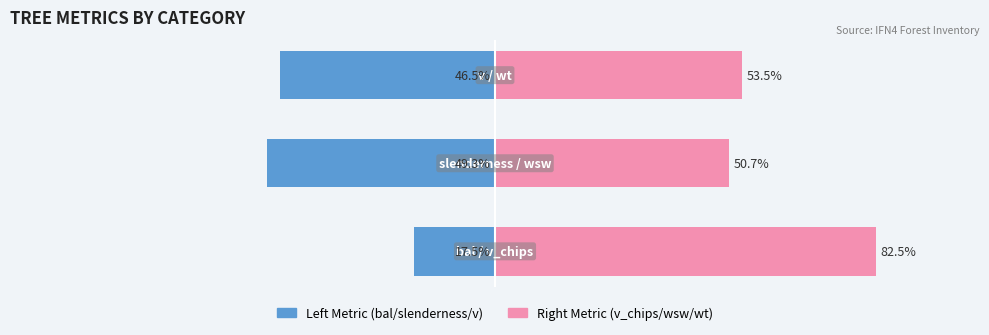

Is it true that Left Metric (bal/slenderness/v) equals -11.8 at 0?

False